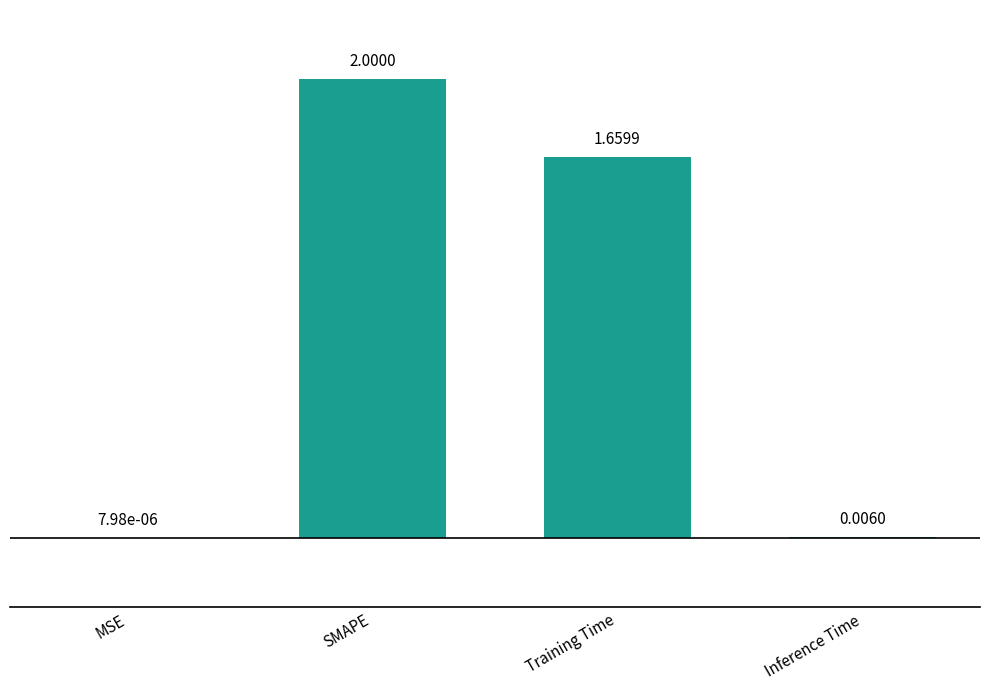

Where is the data nearest to the value 1?

Training Time